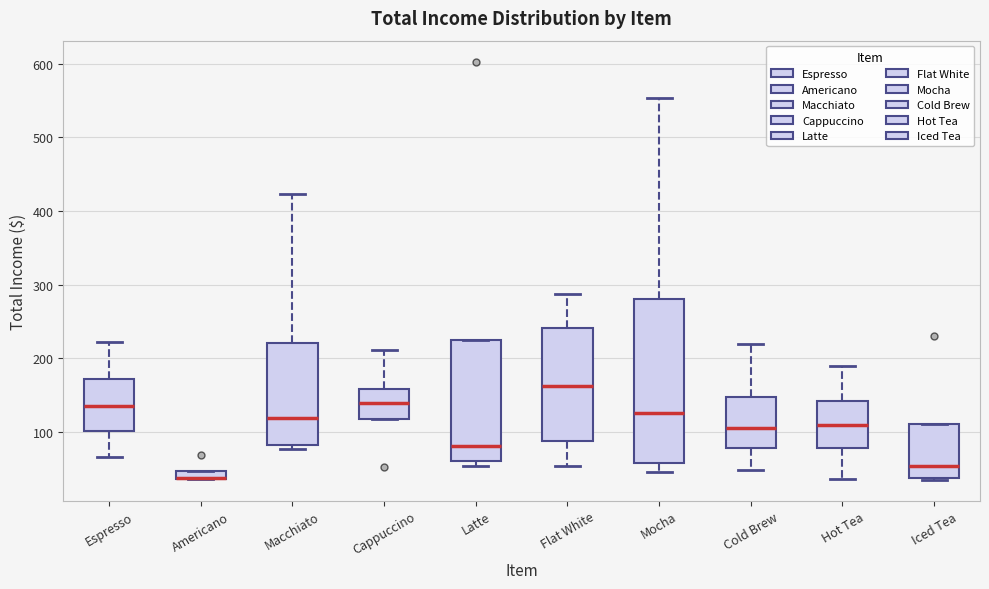

Where does the upper whisker of the box for Flat White end on the y-axis? The values are not printed on the chart, so give them approximately, as read against the axis.

290